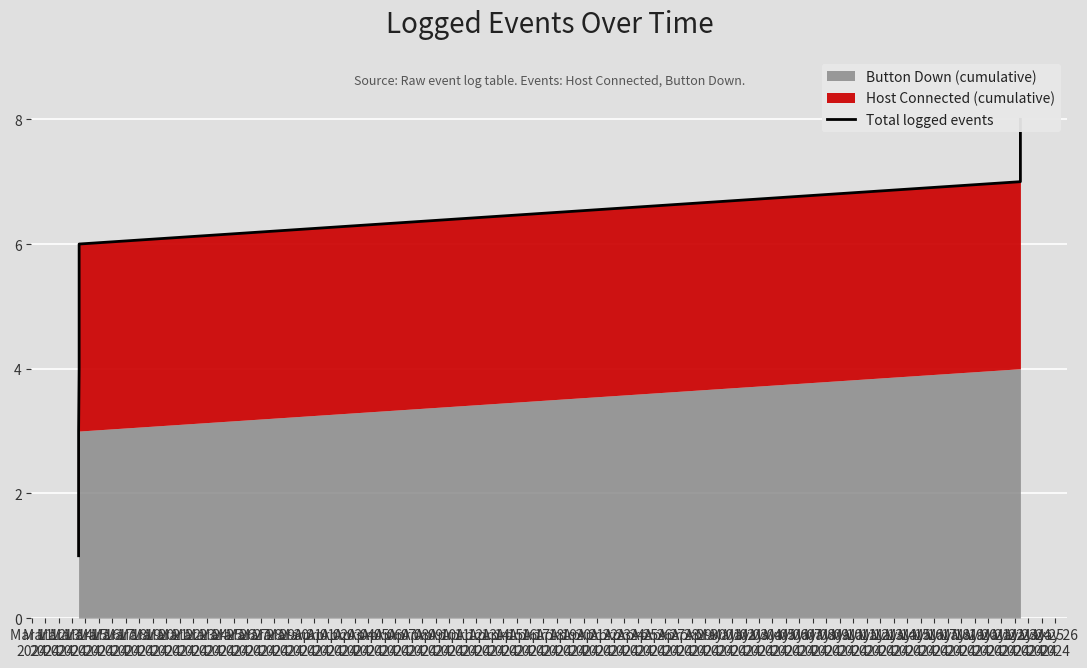

Rank the categories by value from lowest to highest.

Mar 11
2024, Mar 12
2024, Mar 13
2024, Mar 14
2024, Mar 15
2024, Mar 16
2024, Mar 17
2024, Mar 18
2024, Mar 19
2024